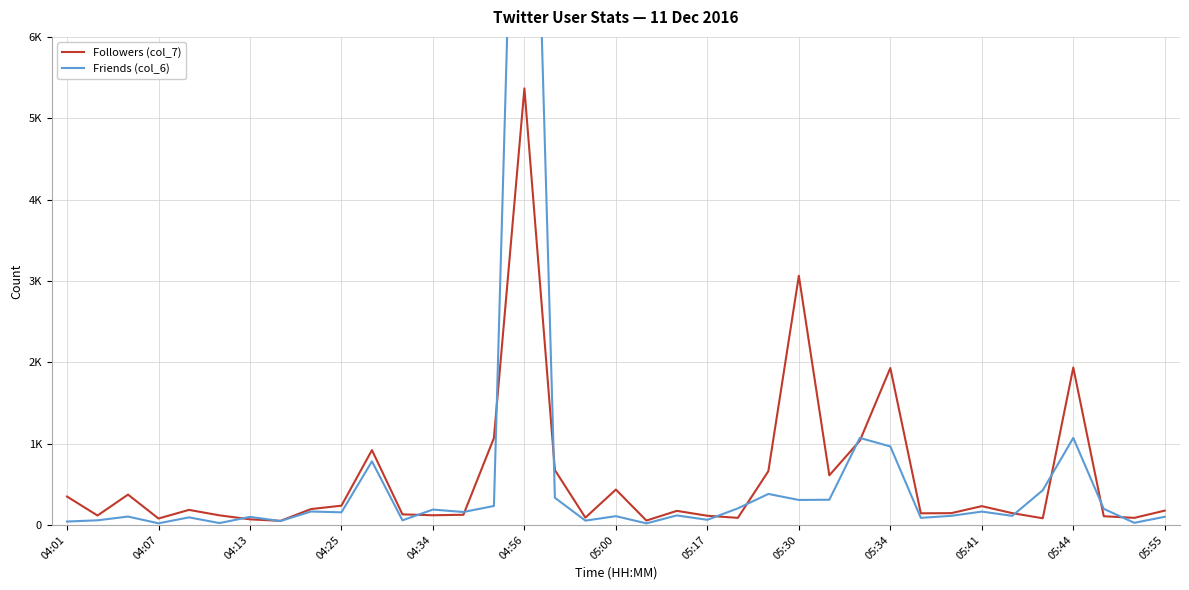

How many lines are shown in the chart?

2